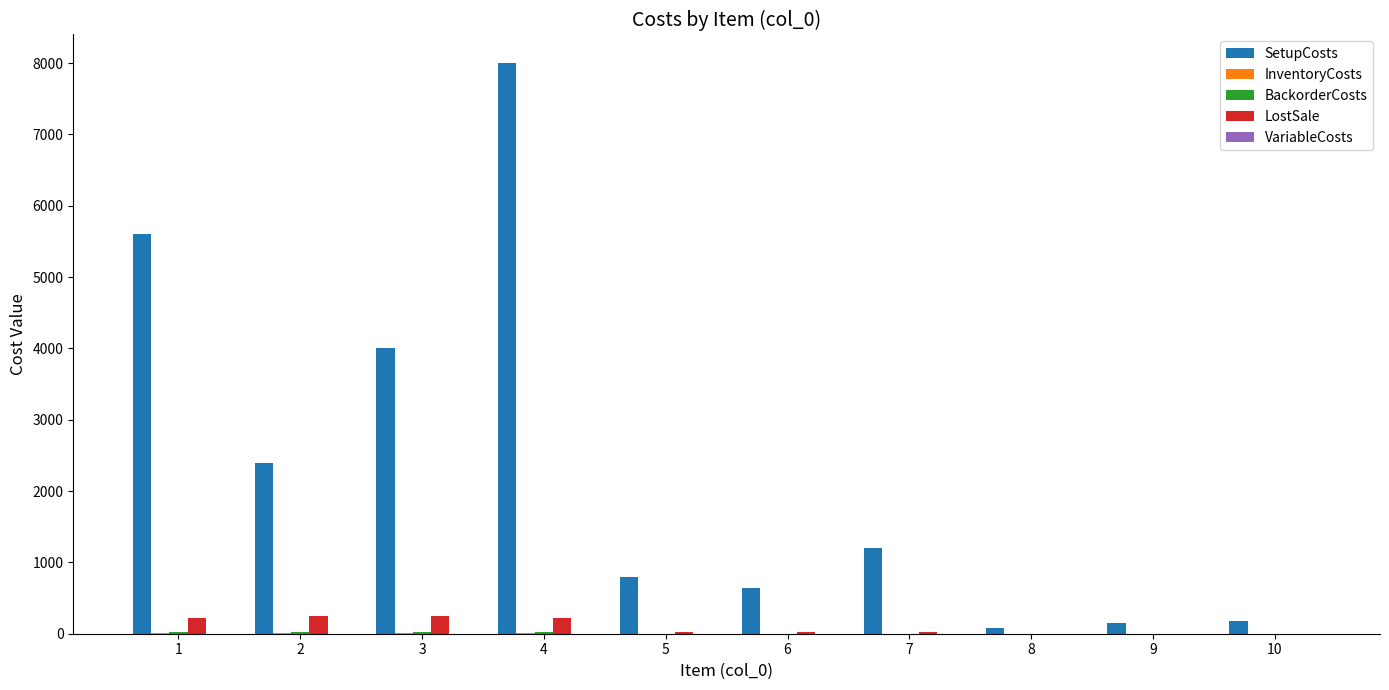

What is the sum of all LostSale values?

1016.0